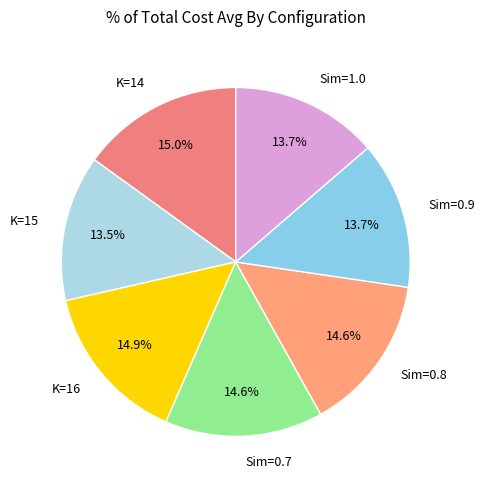

Between Sim=1.0 and K=16, which is larger?

K=16